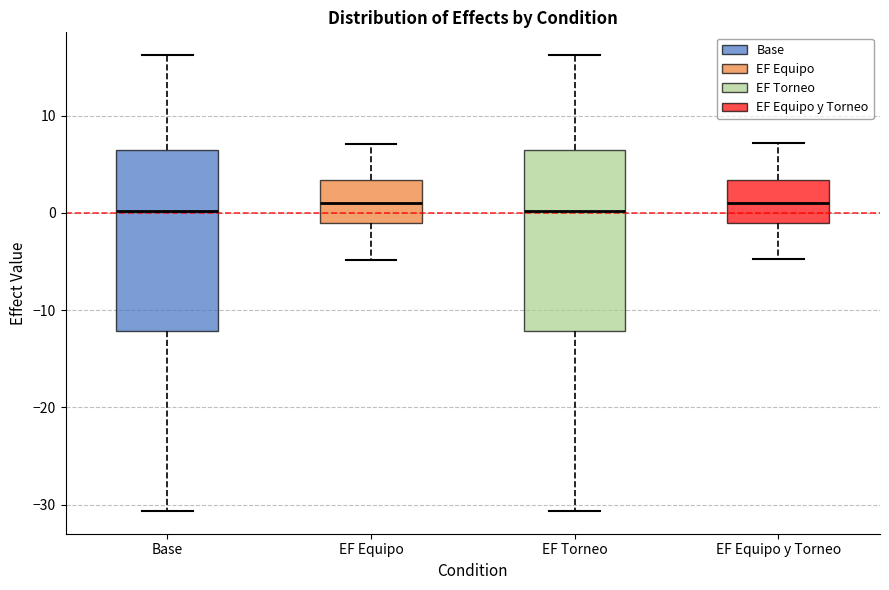

Reading left to right, transcribe this box plot: for each box, give where its median line is, the range the box spans, and where its two whiskers end, as read against the y-axis. The values are not printed on the chart, so give them approximately, as read against the axis.

Base: median 0, box -12 to 6, whiskers -31 to 16
EF Equipo: median 1, box -1 to 3, whiskers -5 to 7
EF Torneo: median 0, box -12 to 6, whiskers -31 to 16
EF Equipo y Torneo: median 1, box -1 to 3, whiskers -5 to 7